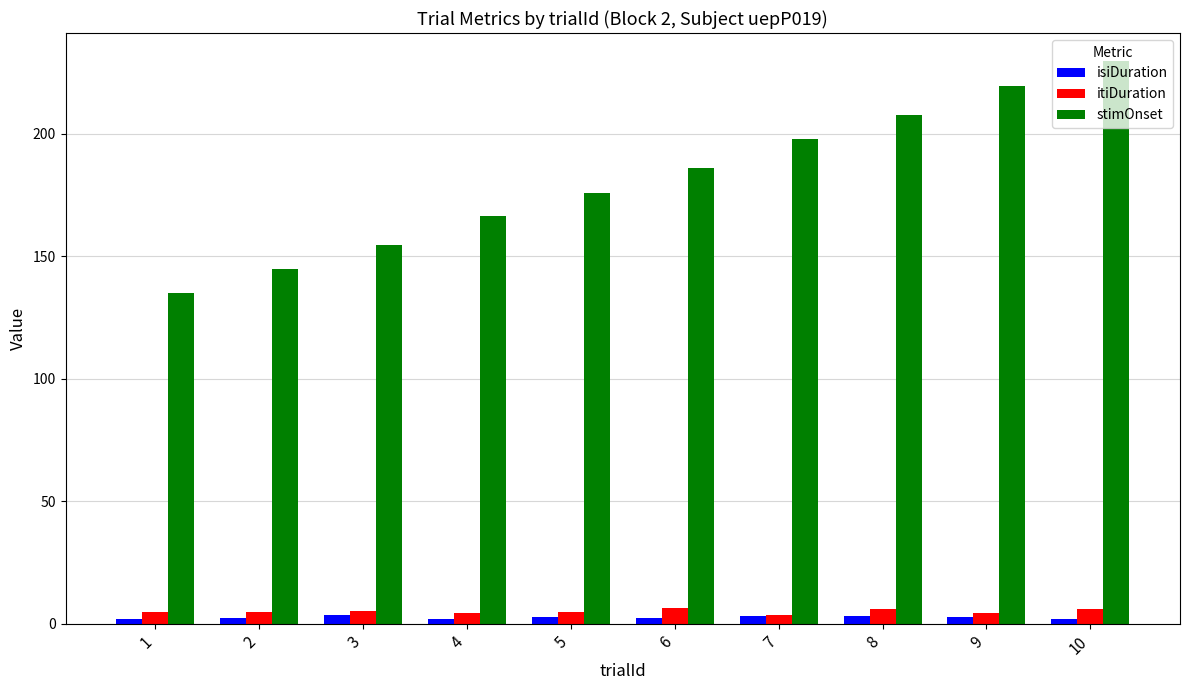

What is the maximum value shown in the chart?

229.6